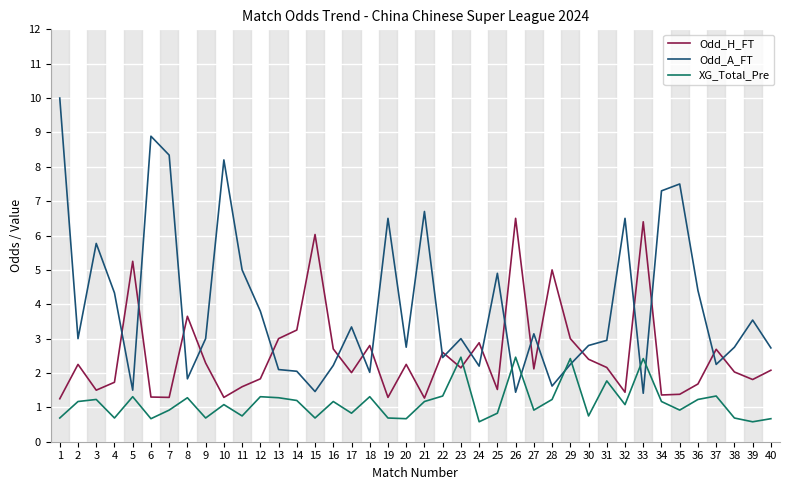

True or false: Odd_A_FT has more than 2 interior local peaks.

True